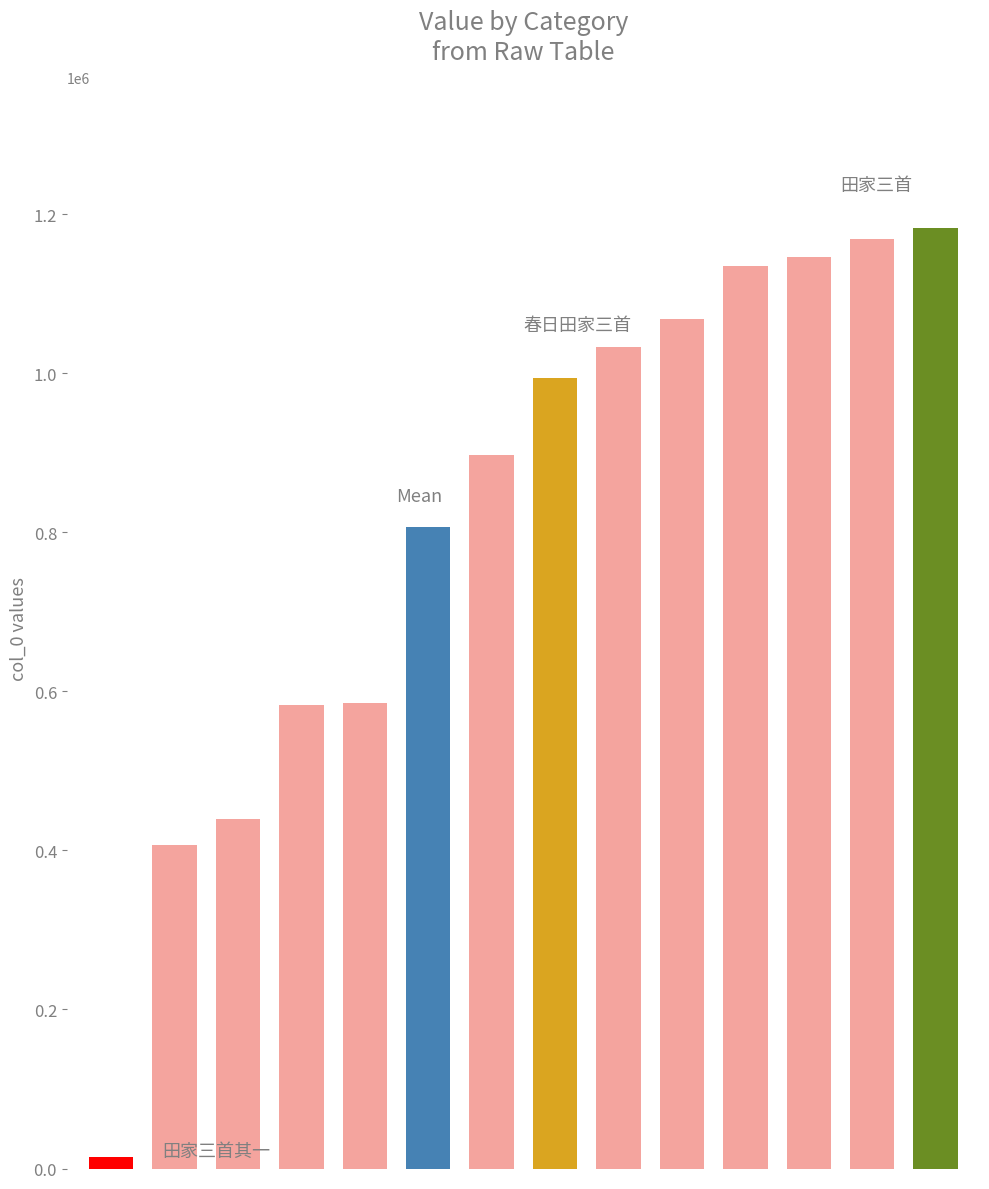

How many bars are there in total?

14